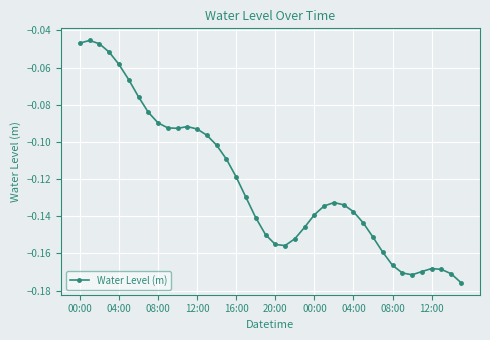

True or false: there are more than 2 points higher than both neighbors.

True